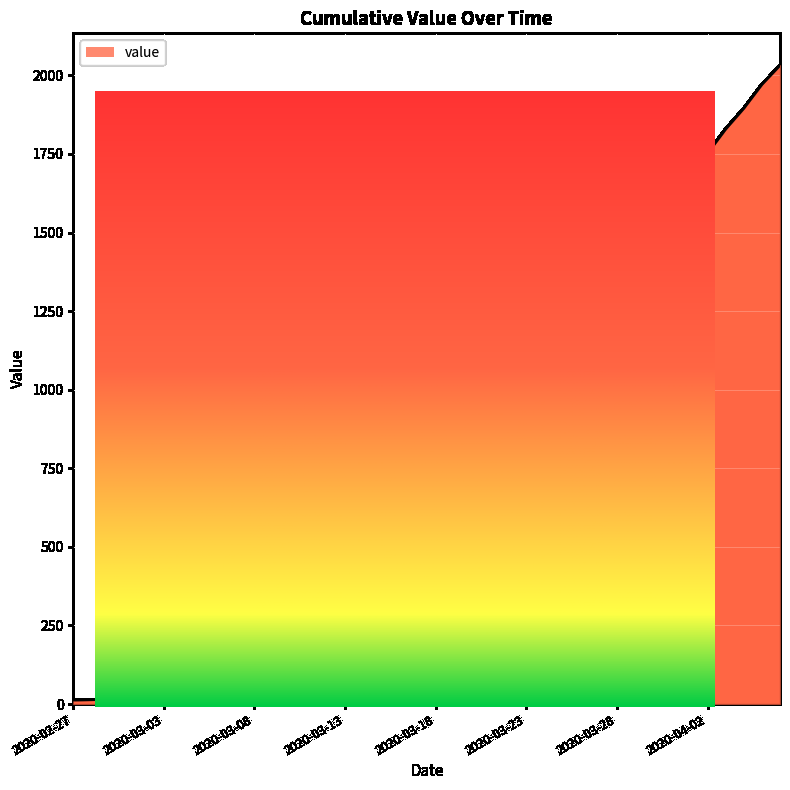

True or false: the data shows 85 at 2020-03-12.

True